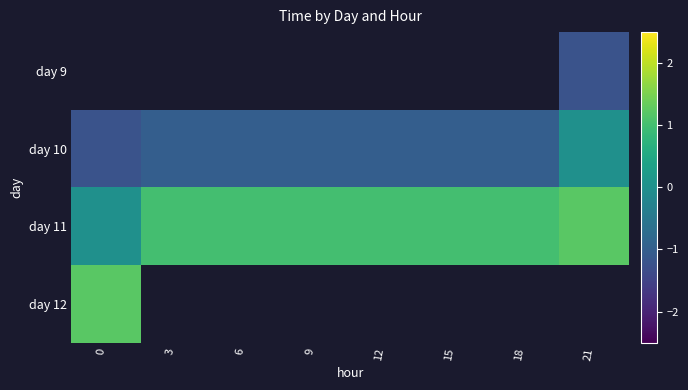

Rank the series by their average value, from lowest to highest.

day 9, day 10, day 11, day 12